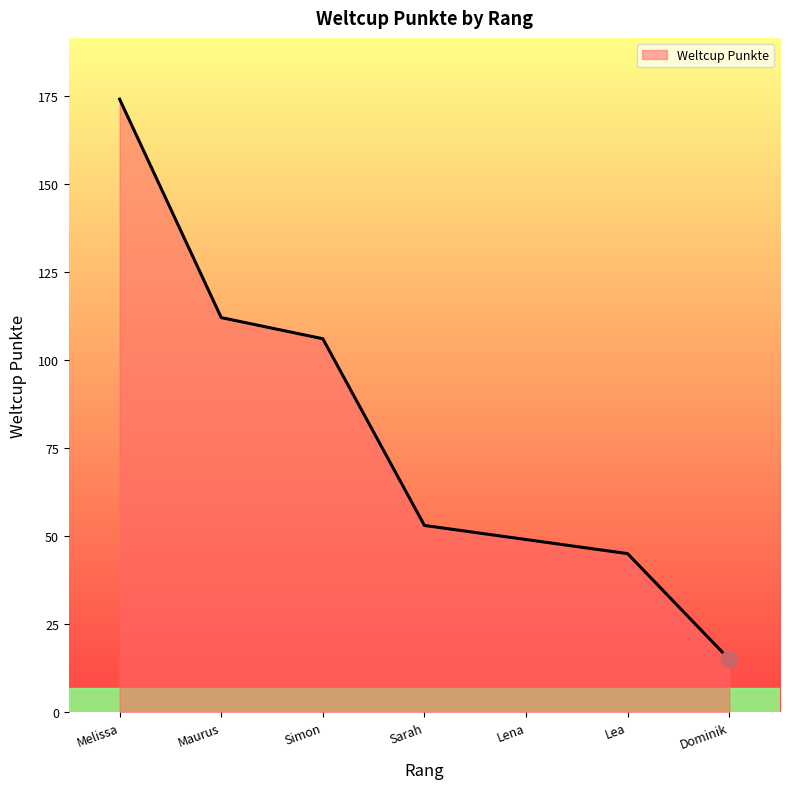

How many lines are shown in the chart?

1